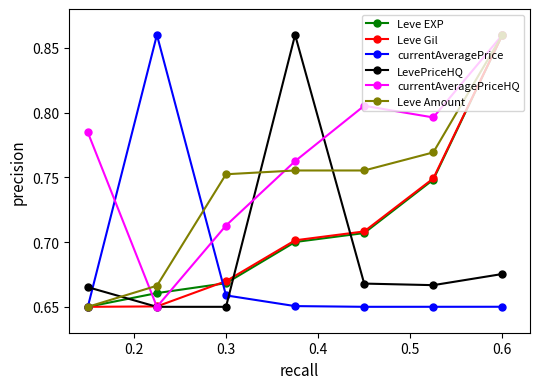

How many Leve Gil values are between 0 and 1?

7